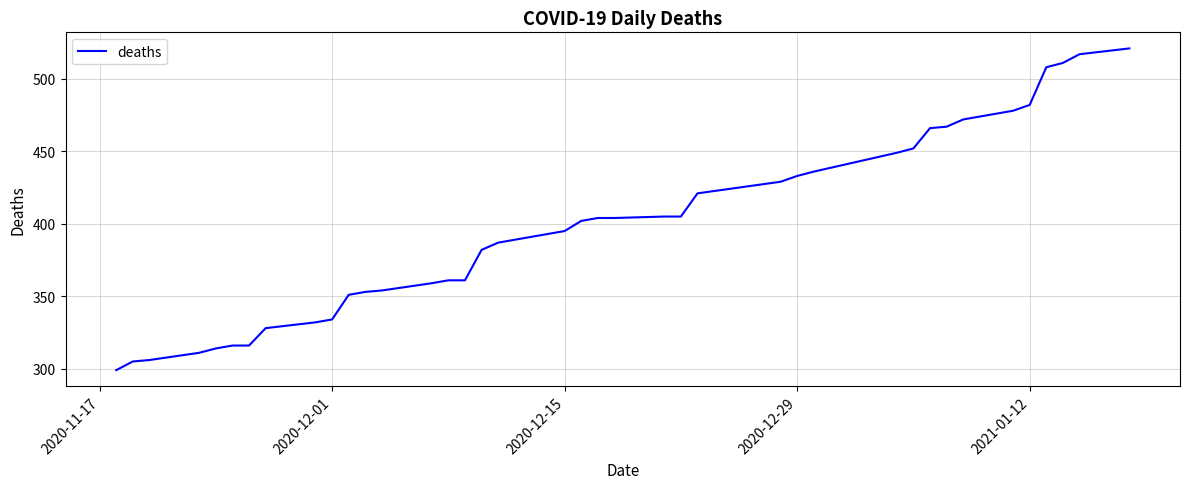

What is the maximum value shown in the chart?

521